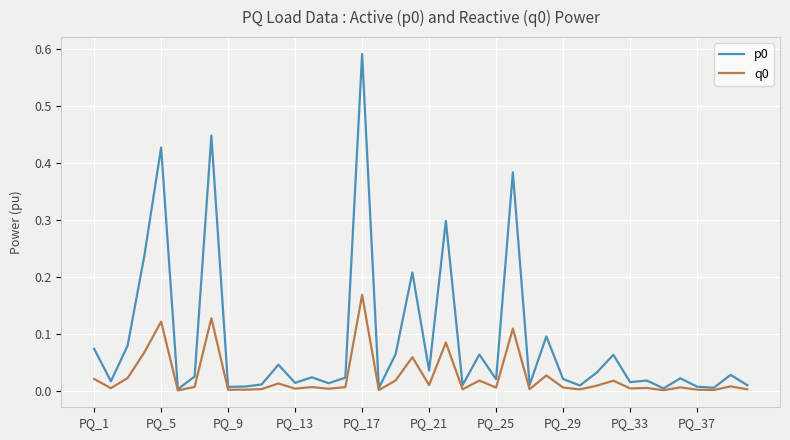

Is this an area chart (filled region under the line)?

No